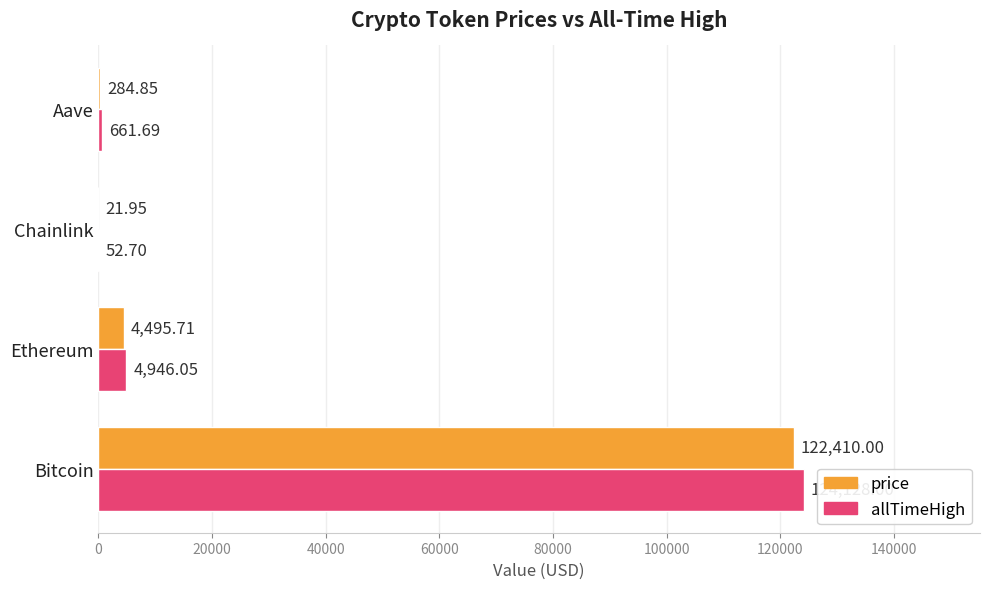

What is the total value across all series at Chainlink?

74.7